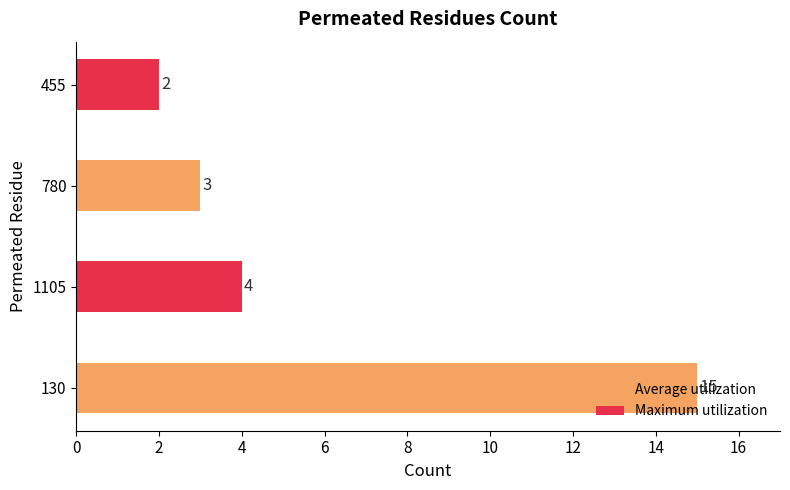

What is the sum of the values at 1105 and 780?

7